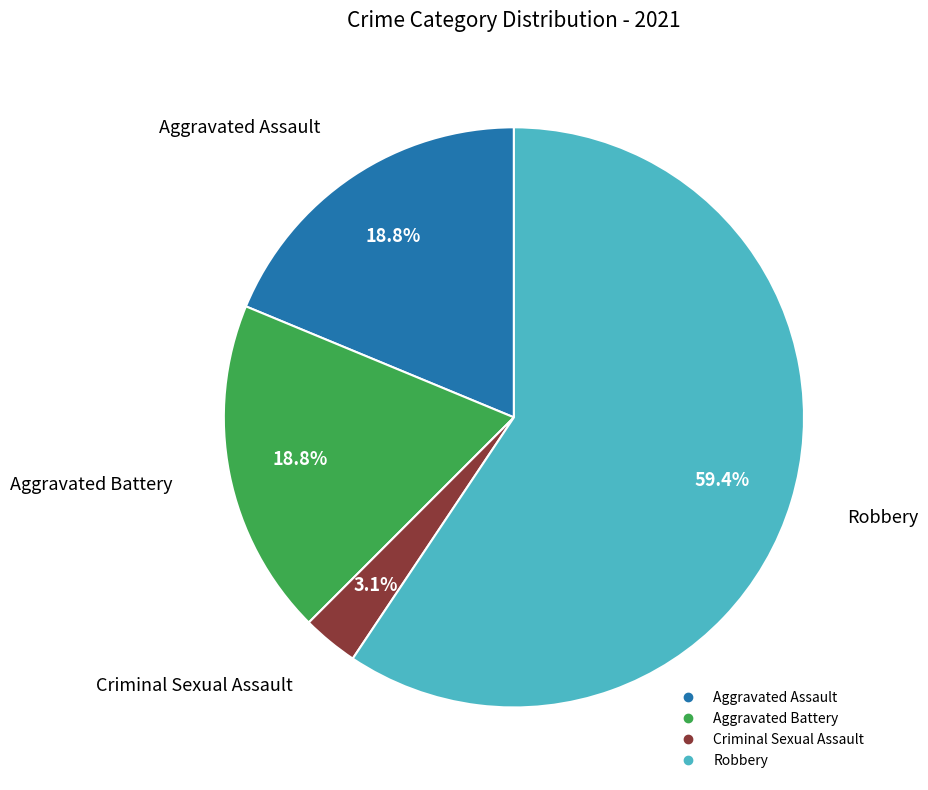

Approximately how many times larger is the value at Aggravated Assault compared to Robbery?

0.3